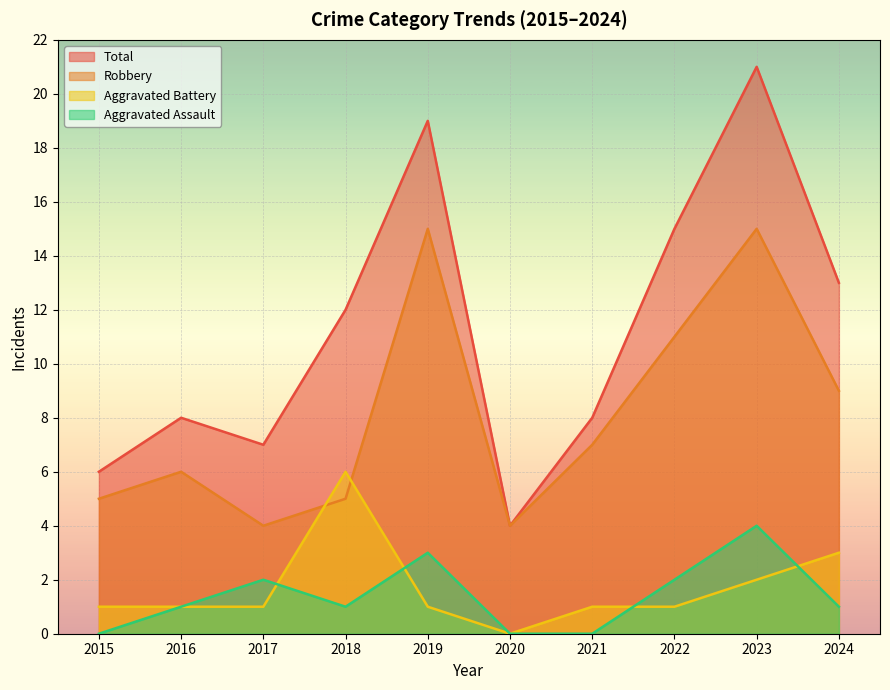

Reading left to right, transcribe all the data shown in this chart.

Aggravated Assault: 2015=0	2016=1	2017=2	2018=1	2019=3	2020=0	2021=0	2022=2	2023=4	2024=1
Aggravated Battery: 2015=1	2016=1	2017=1	2018=6	2019=1	2020=0	2021=1	2022=1	2023=2	2024=3
Robbery: 2015=5	2016=6	2017=4	2018=5	2019=15	2020=4	2021=7	2022=11	2023=15	2024=9
Total: 2015=6	2016=8	2017=7	2018=12	2019=19	2020=4	2021=8	2022=15	2023=21	2024=13